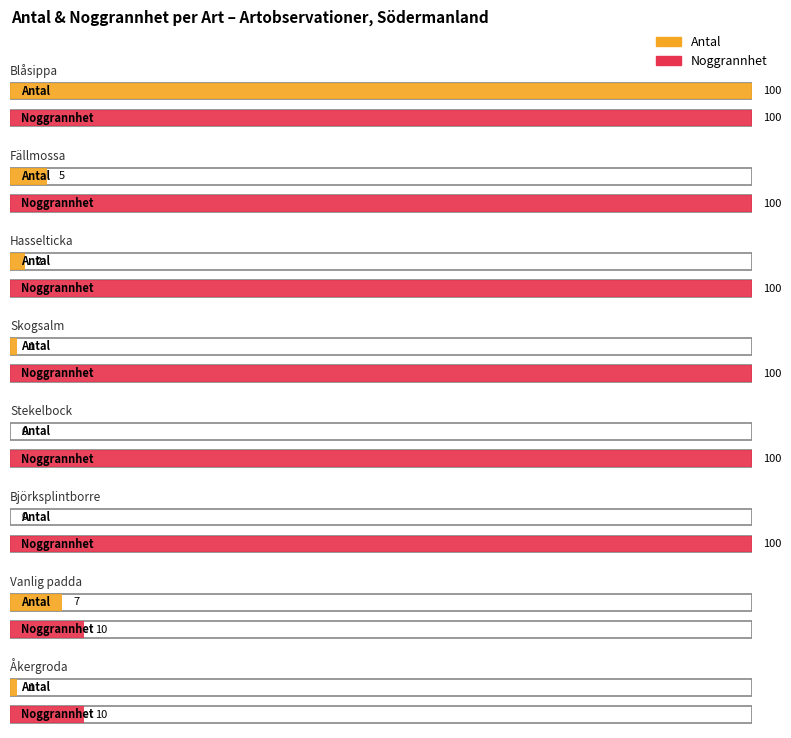

Which category has the highest value in the Antal series?

Blåsippa